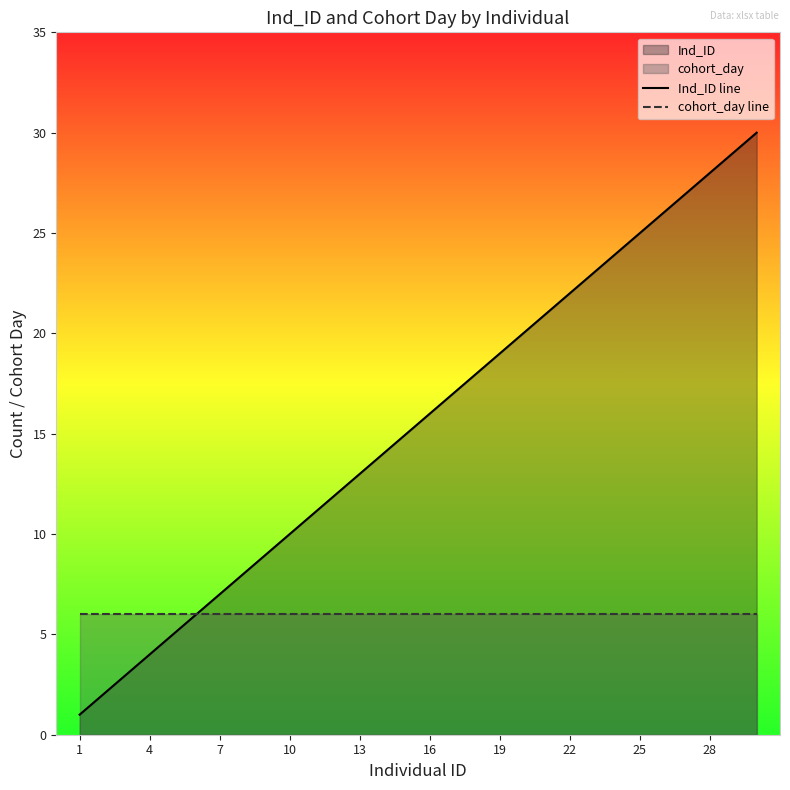

Which series has the largest total across all categories?

Ind_ID line